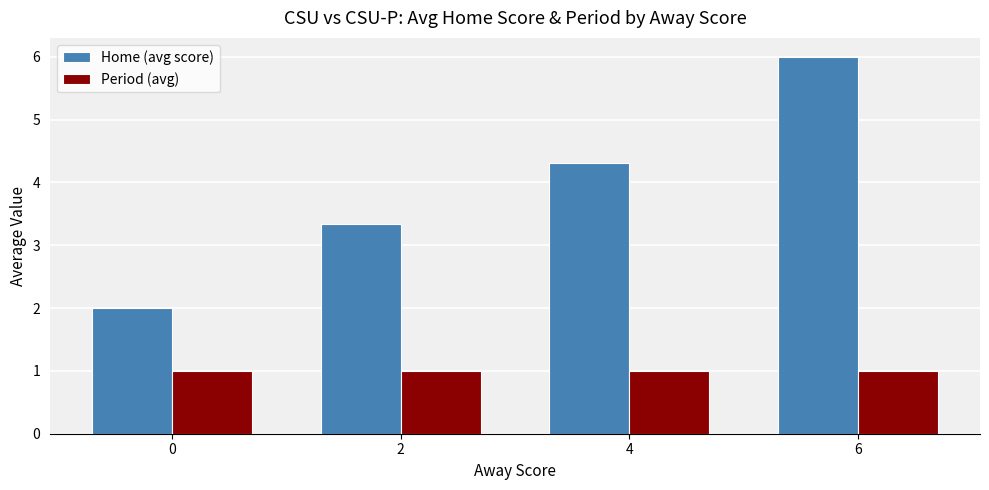

What is the difference between the maximum and second lowest values in the Home (avg score) series?

2.7